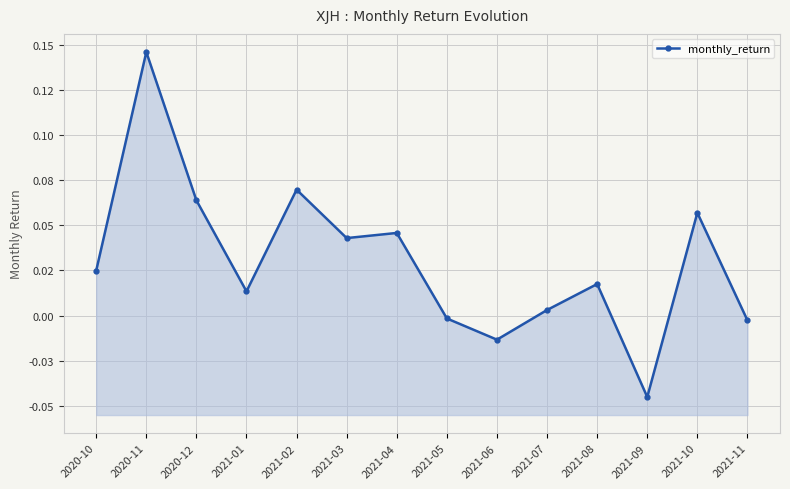

List the labels in order of value, smallest first.

2021-09, 2021-06, 2021-11, 2021-05, 2021-07, 2021-01, 2021-08, 2020-10, 2021-03, 2021-04, 2021-10, 2020-12, 2021-02, 2020-11